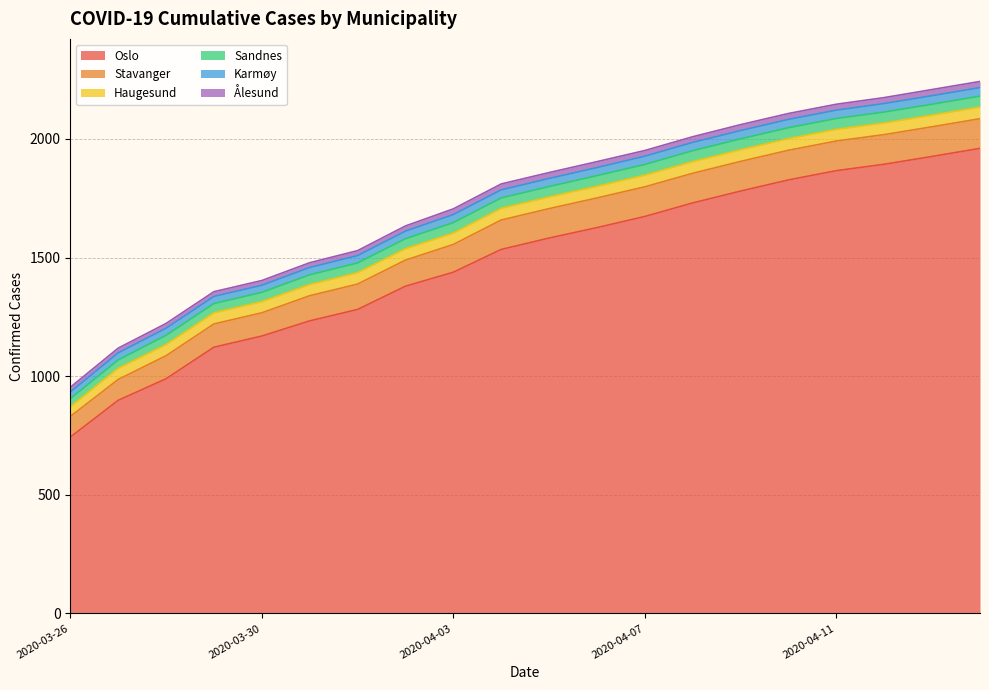

Reading left to right, list all the values displayed in this chart.

Oslo: 2020-03-26=743	2020-03-27=898	2020-03-28=989	2020-03-29=1122	2020-03-30=1169	2020-03-31=1233	2020-04-01=1281	2020-04-02=1379	2020-04-03=1438	2020-04-04=1534	2020-04-05=1582	2020-04-06=1626	2020-04-07=1673	2020-04-08=1730	2020-04-09=1780	2020-04-10=1827	2020-04-11=1866	2020-04-12=1893	2020-04-13=1926	2020-04-14=1960
Stavanger: 2020-03-26=87	2020-03-27=88	2020-03-28=97	2020-03-29=98	2020-03-30=98	2020-03-31=106	2020-04-01=107	2020-04-02=110	2020-04-03=117	2020-04-04=124	2020-04-05=124	2020-04-06=125	2020-04-07=125	2020-04-08=125	2020-04-09=125	2020-04-10=125	2020-04-11=125	2020-04-12=125	2020-04-13=125	2020-04-14=125
Haugesund: 2020-03-26=41	2020-03-27=47	2020-03-28=47	2020-03-29=47	2020-03-30=47	2020-03-31=47	2020-04-01=48	2020-04-02=48	2020-04-03=48	2020-04-04=49	2020-04-05=49	2020-04-06=49	2020-04-07=49	2020-04-08=49	2020-04-09=49	2020-04-10=49	2020-04-11=49	2020-04-12=49	2020-04-13=49	2020-04-14=49
Sandnes: 2020-03-26=34	2020-03-27=35	2020-03-28=39	2020-03-29=39	2020-03-30=39	2020-03-31=41	2020-04-01=41	2020-04-02=42	2020-04-03=44	2020-04-04=44	2020-04-05=44	2020-04-06=45	2020-04-07=45	2020-04-08=46	2020-04-09=46	2020-04-10=46	2020-04-11=46	2020-04-12=46	2020-04-13=46	2020-04-14=46
Karmøy: 2020-03-26=28	2020-03-27=30	2020-03-28=30	2020-03-29=30	2020-03-30=30	2020-03-31=31	2020-04-01=31	2020-04-02=32	2020-04-03=34	2020-04-04=34	2020-04-05=34	2020-04-06=34	2020-04-07=35	2020-04-08=35	2020-04-09=35	2020-04-10=35	2020-04-11=35	2020-04-12=36	2020-04-13=36	2020-04-14=36
Ålesund: 2020-03-26=20	2020-03-27=20	2020-03-28=20	2020-03-29=20	2020-03-30=20	2020-03-31=20	2020-04-01=21	2020-04-02=22	2020-04-03=24	2020-04-04=25	2020-04-05=25	2020-04-06=25	2020-04-07=24	2020-04-08=24	2020-04-09=25	2020-04-10=25	2020-04-11=25	2020-04-12=25	2020-04-13=26	2020-04-14=26